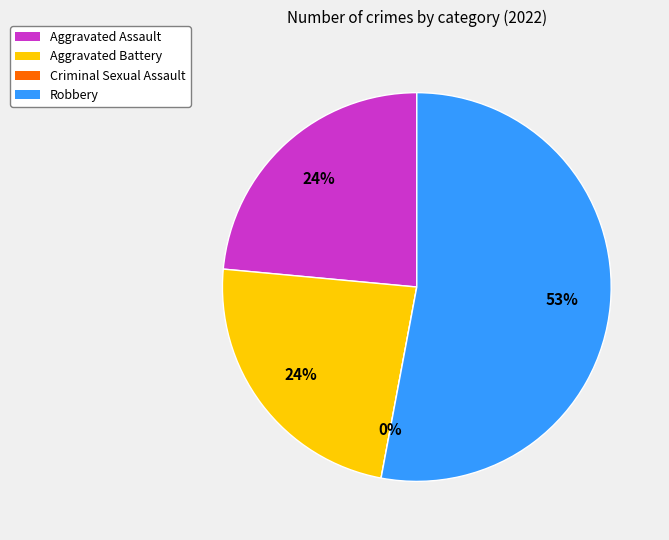

Combined, do Robbery and Aggravated Battery account for over 50%?

Yes